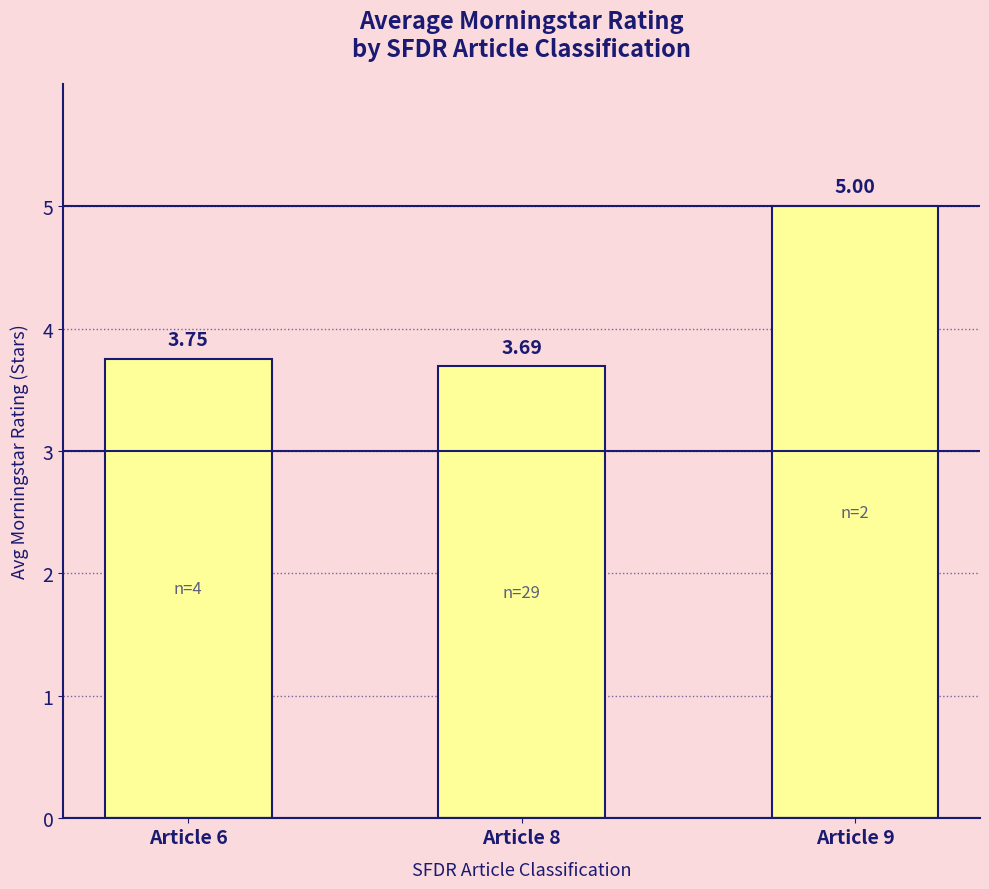

Rank the categories by value from lowest to highest.

Article 8, Article 6, Article 9